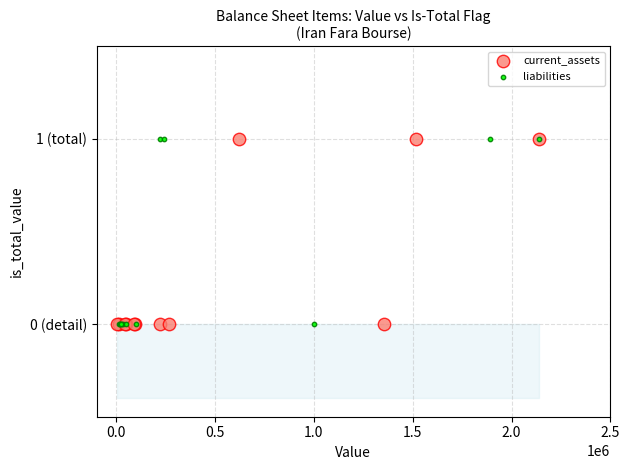

What are all the series names shown in the legend?

current_assets, liabilities